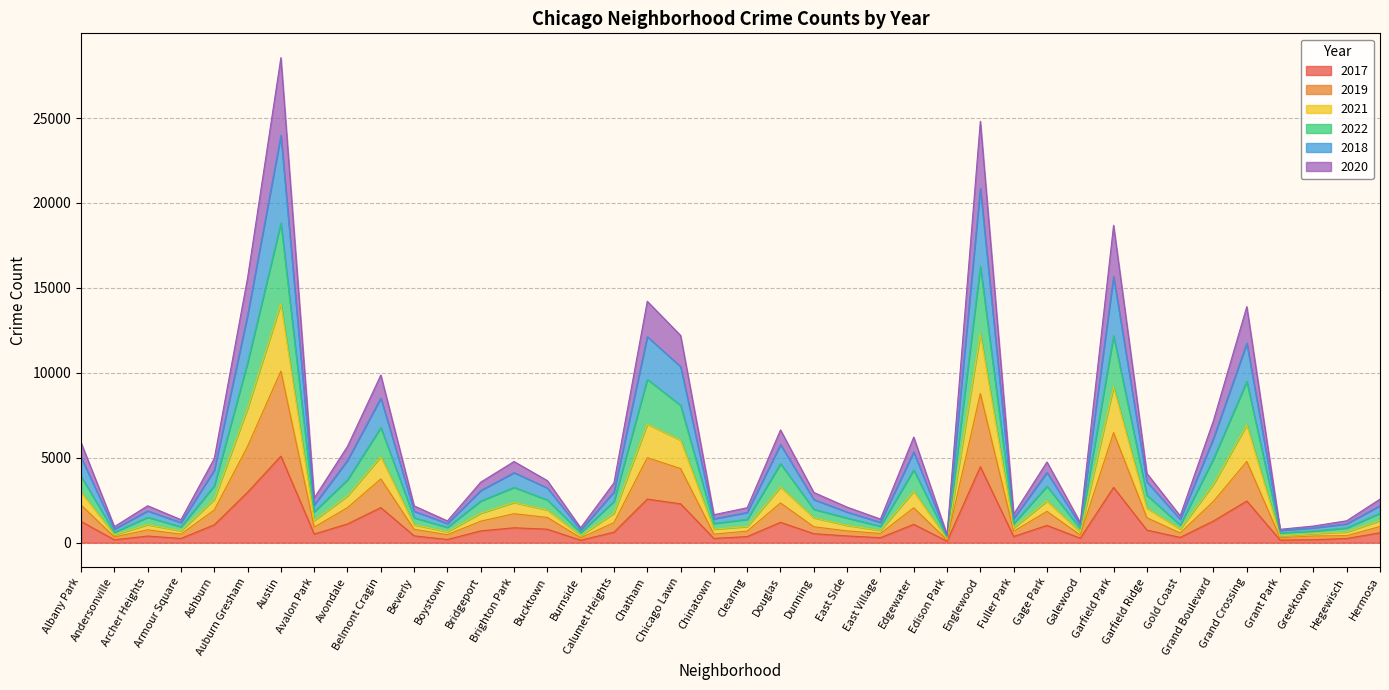

What is the value of the 2019 point at the 2nd from the left?

460